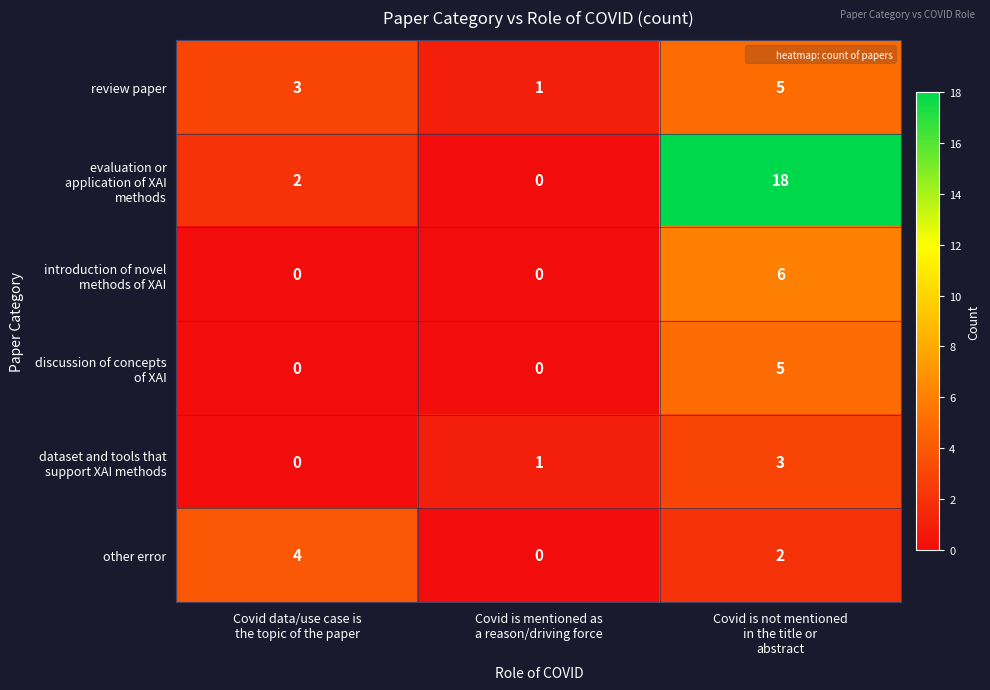

What is the sum of all other error values?

6